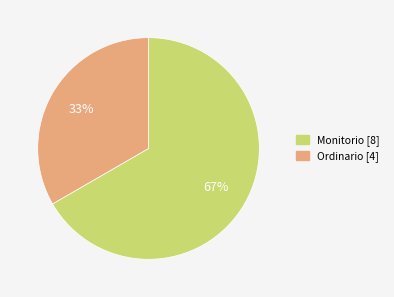

Does Monitorio represent more than half of the total?

Yes